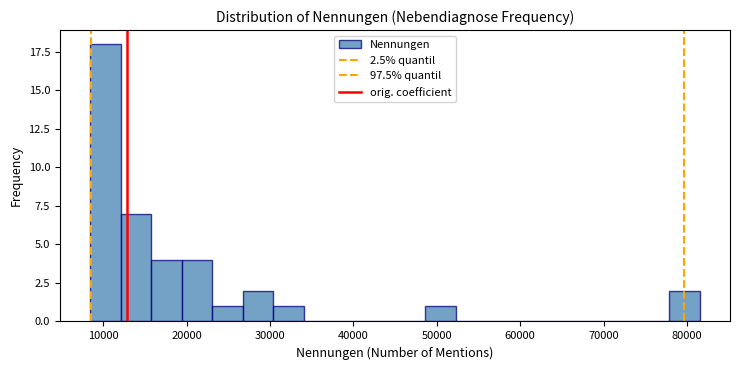

Around what value on the x-axis is the tallest bar? Give the approximate position of its centre, as read against the axis.

10000